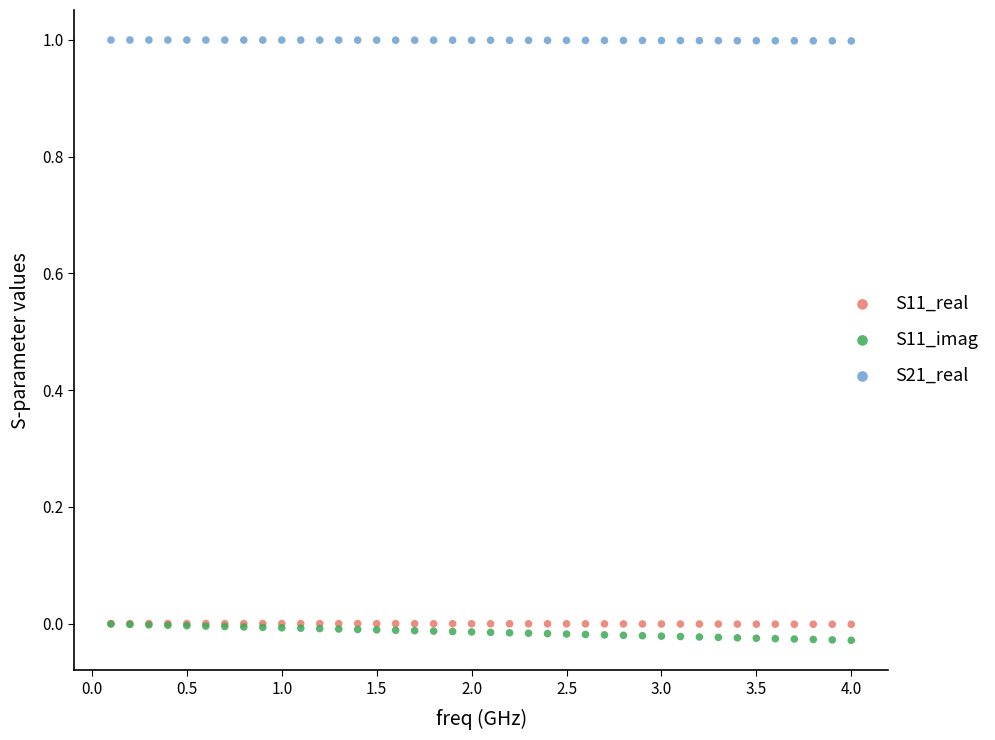

Which series reaches the minimum Y coordinate?

S11_imag